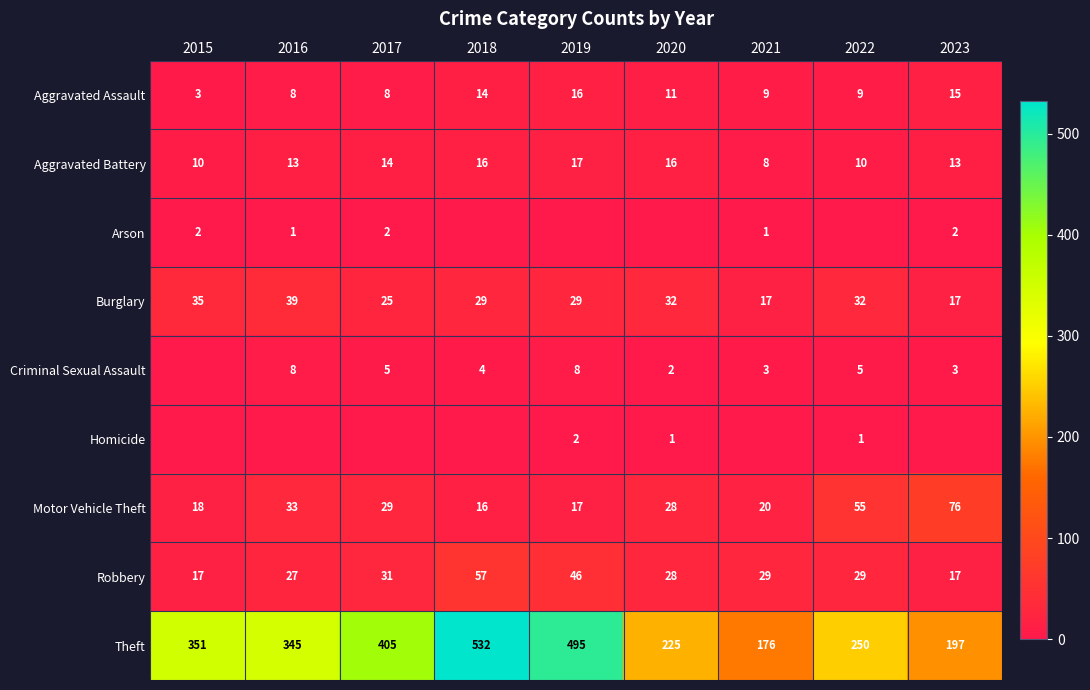

At which category does the chart reach its minimum across all series?

2018